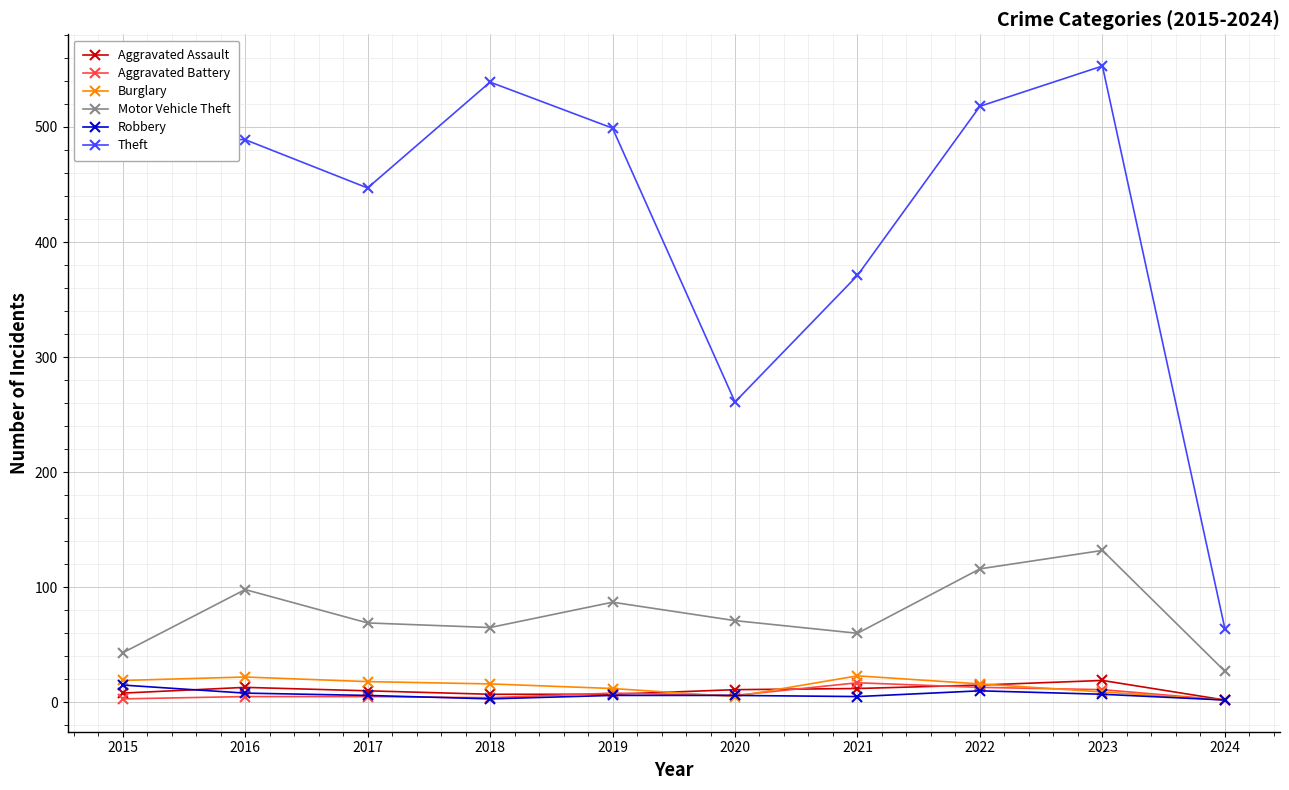

How many lines are shown in the chart?

6